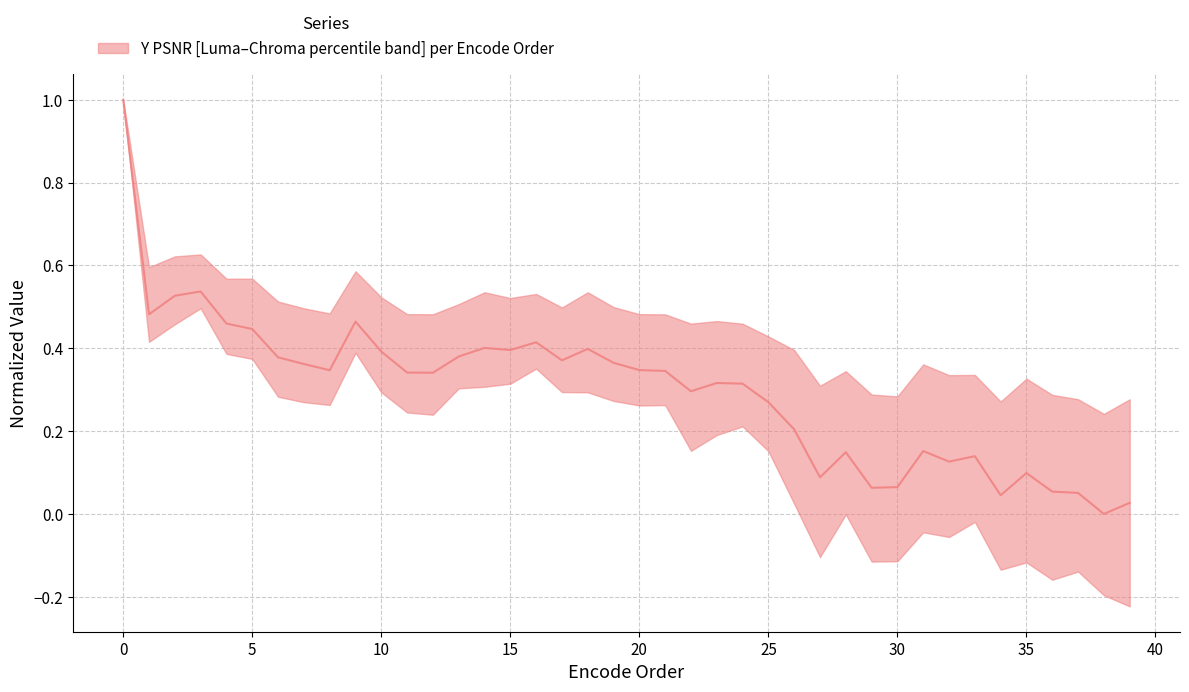

How many lines are shown in the chart?

1